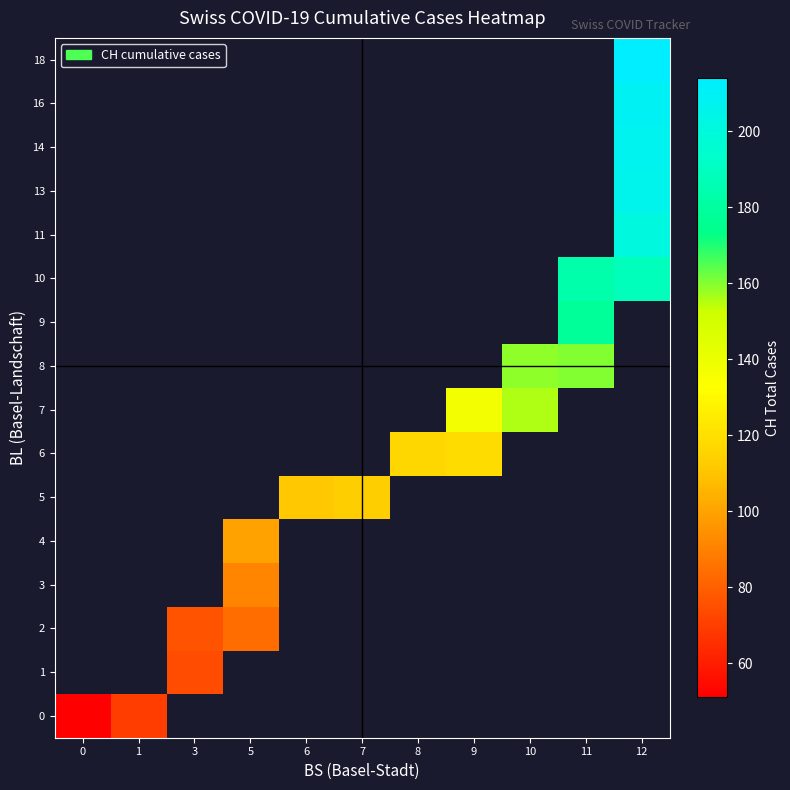

List the labels in order of 10 value, smallest first.

0, 1, 3, 5, 6, 7, 8, 9, 10, 11, 12